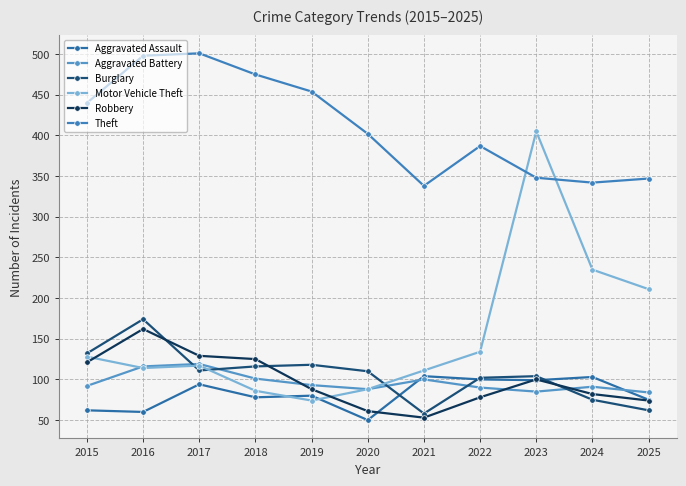

True or false: Theft and Aggravated Assault intersect in this chart.

False